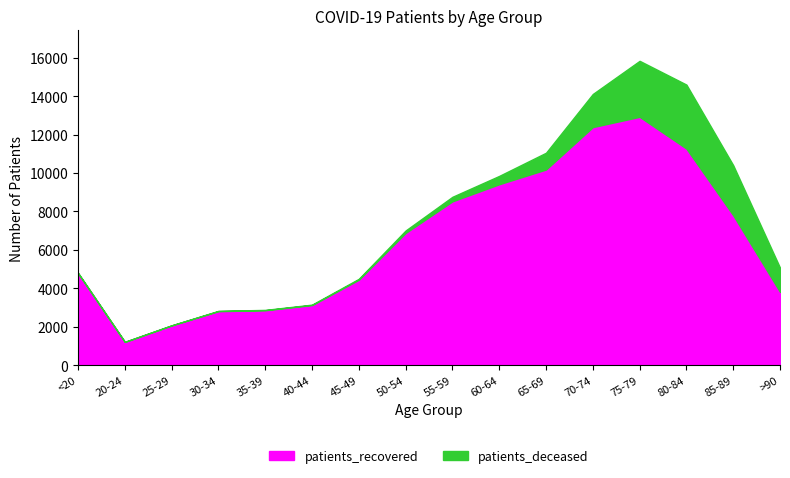

What is the lowest value of the patients_deceased series?

3